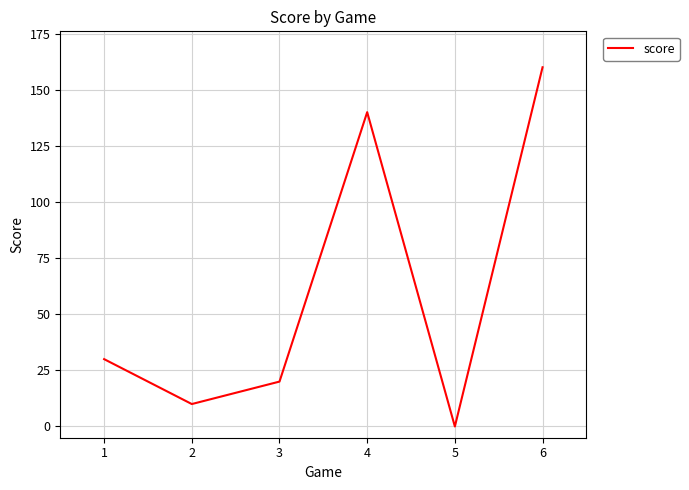

What is the average value?

60